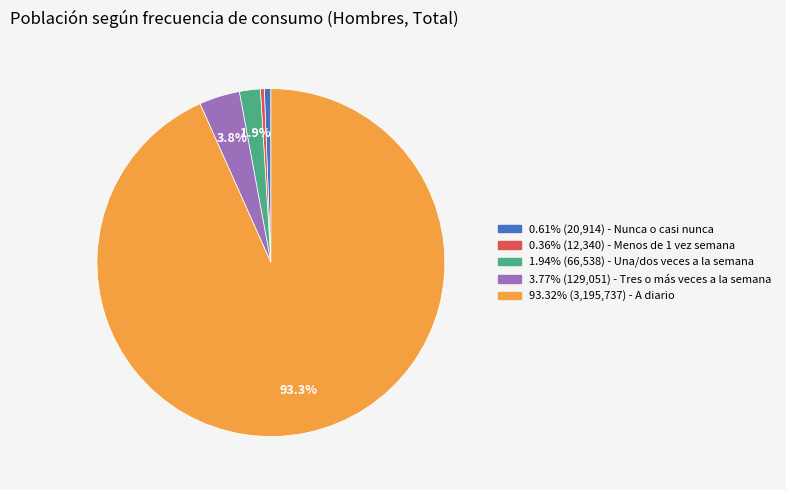

Count the number of slices in the pie.

5